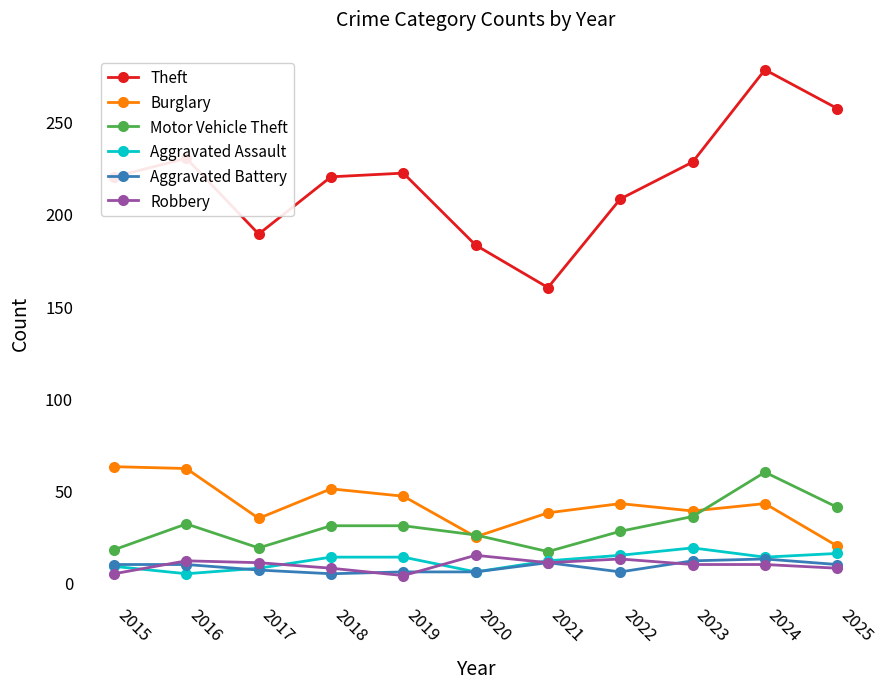

Between 2017 and 2023, which series saw the biggest shift?

Theft